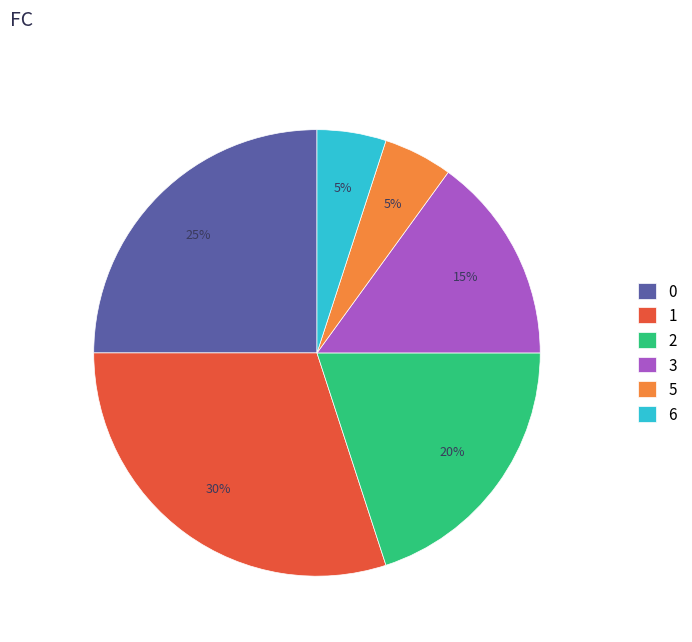

To the nearest percent, what portion does 5 represent?

5%